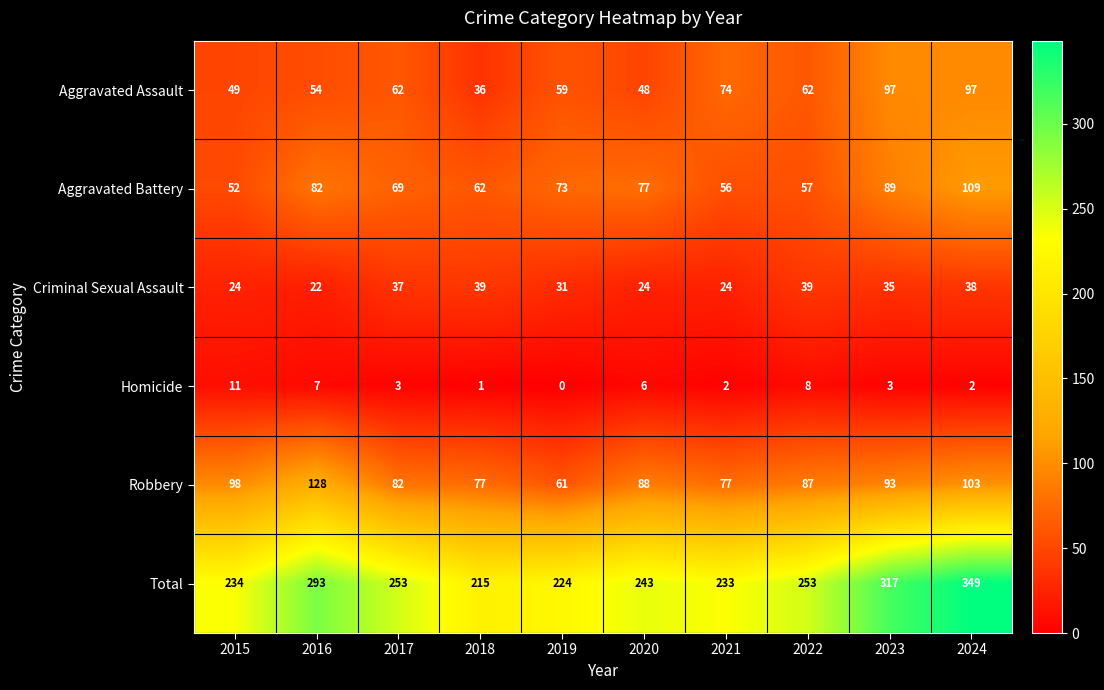

What is the greatest value displayed?

349